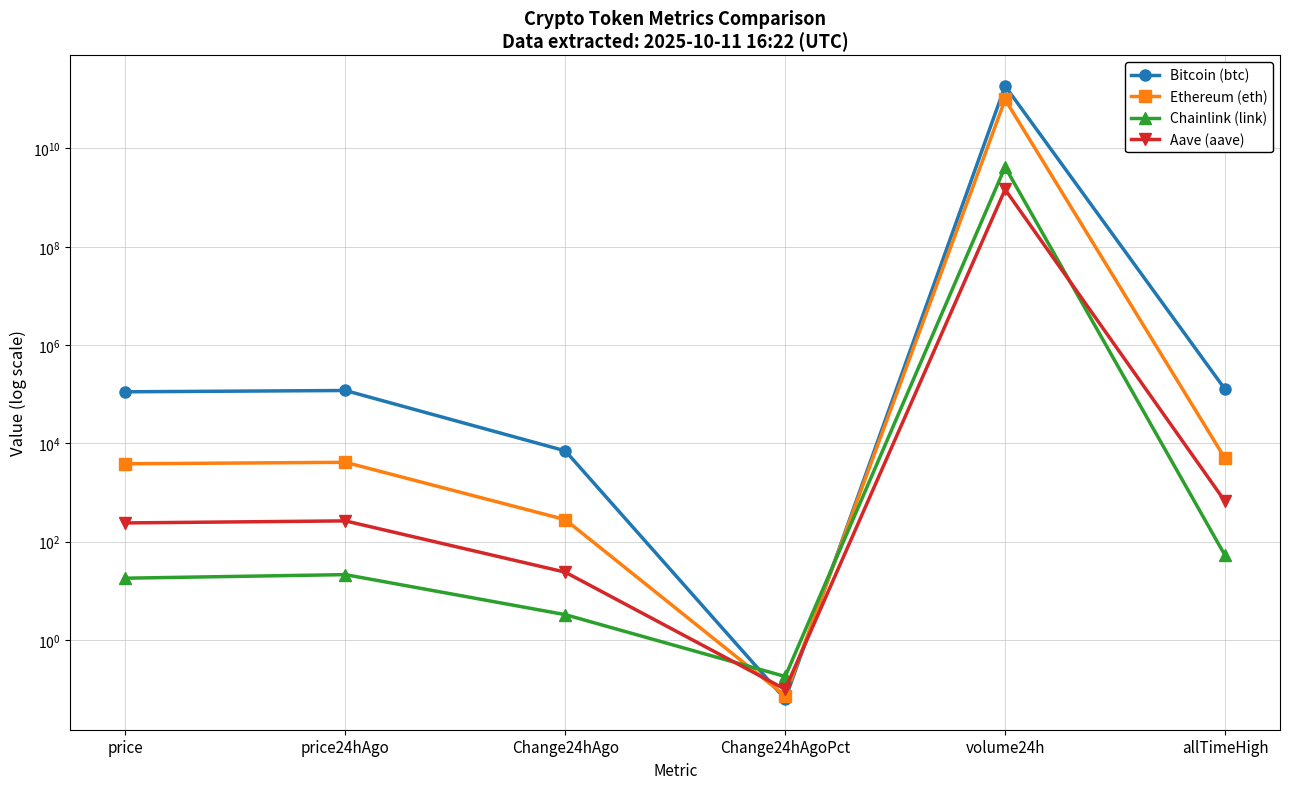

Where do Chainlink (link) and Bitcoin (btc) first cross each other?

Change24hAgo and Change24hAgoPct